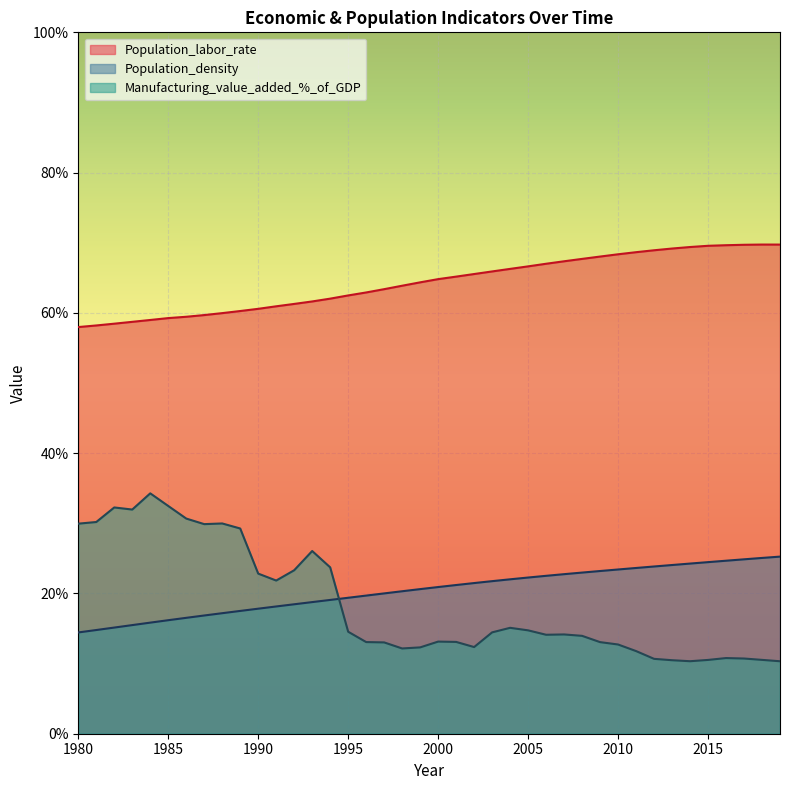

Which series has the largest total across all categories?

Population_labor_rate